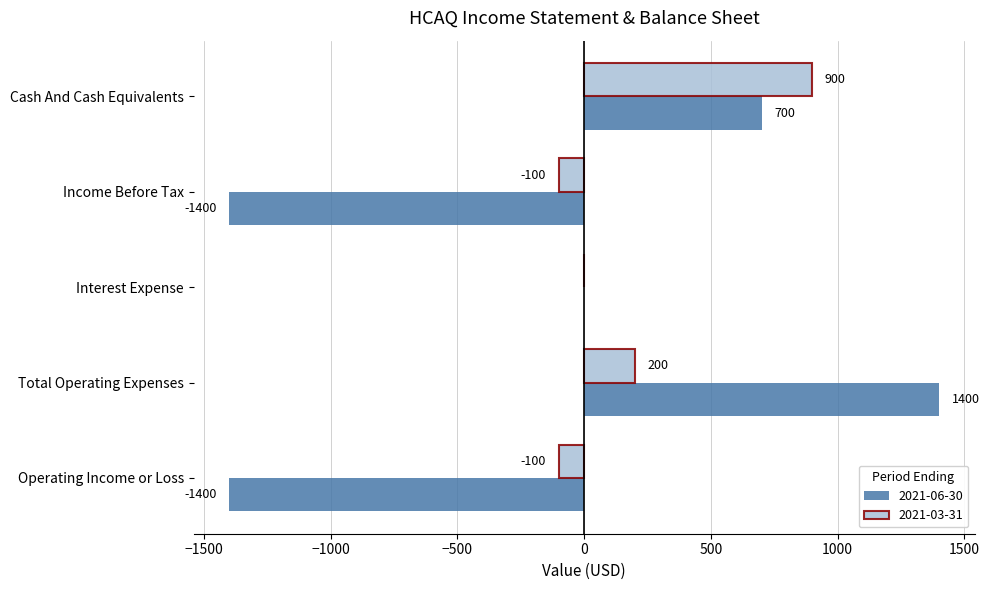

The 2021-03-31 series shows 322 at Cash And Cash Equivalents. True or false?

False